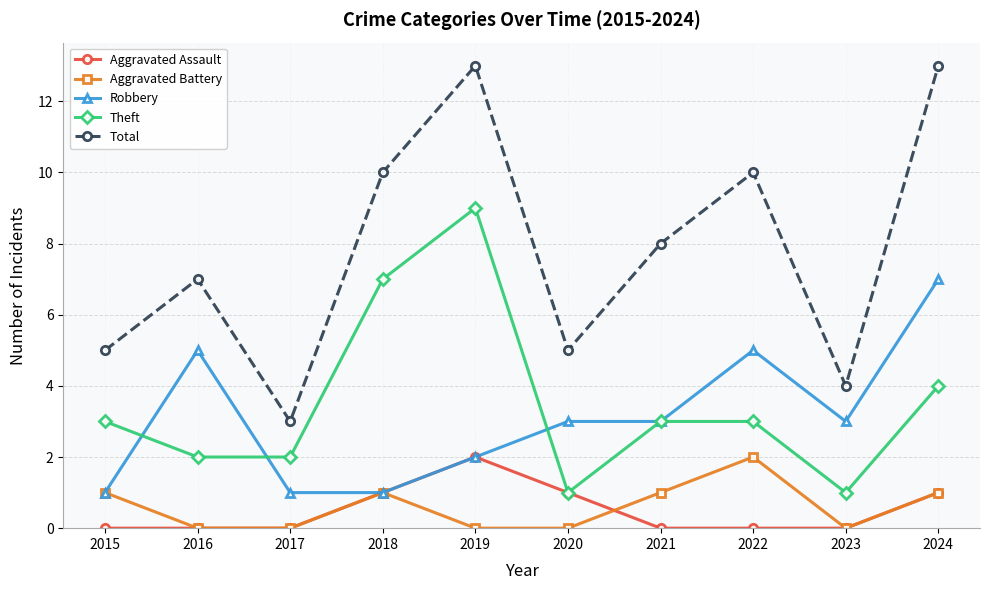

Read the Robbery value at 2018.

1